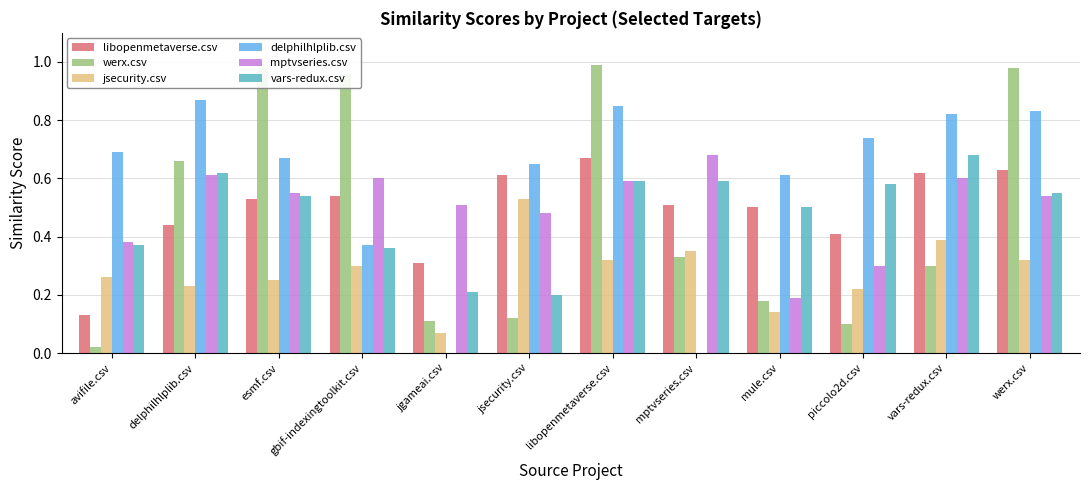

Which series changed the most between esmf.csv and werx.csv?

delphilhlplib.csv